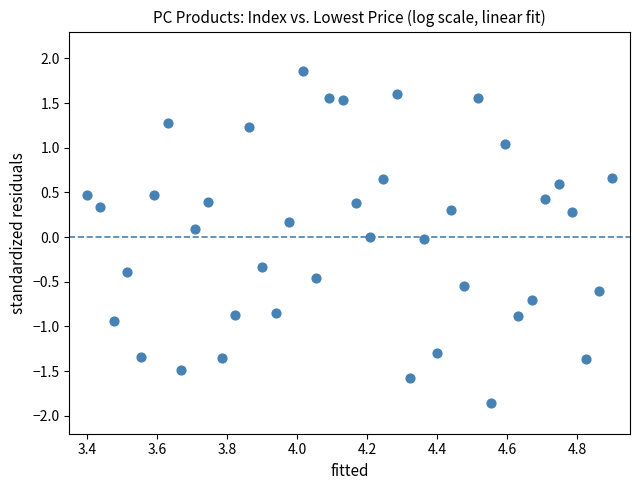

What is the range of Y values (max minus min)?

3.7